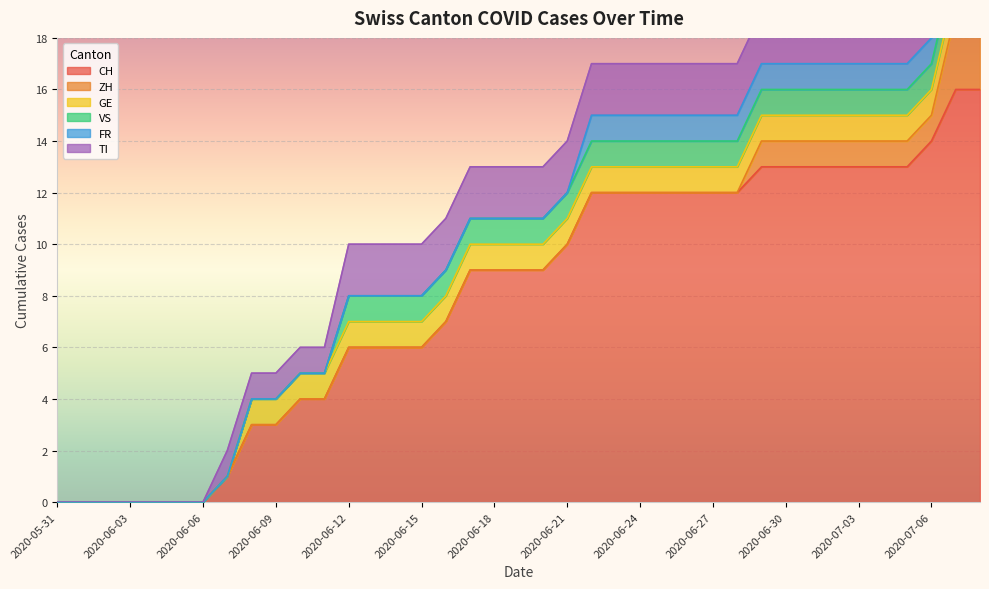

How many positive values does the GE series have?

31